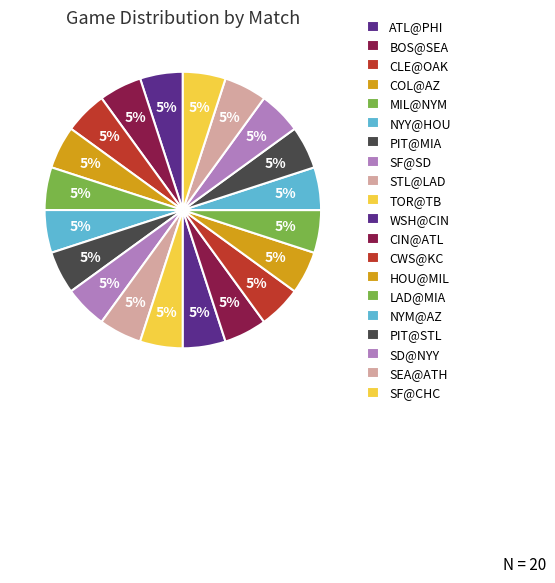

Is there any slice that represents more than half of the pie?

No